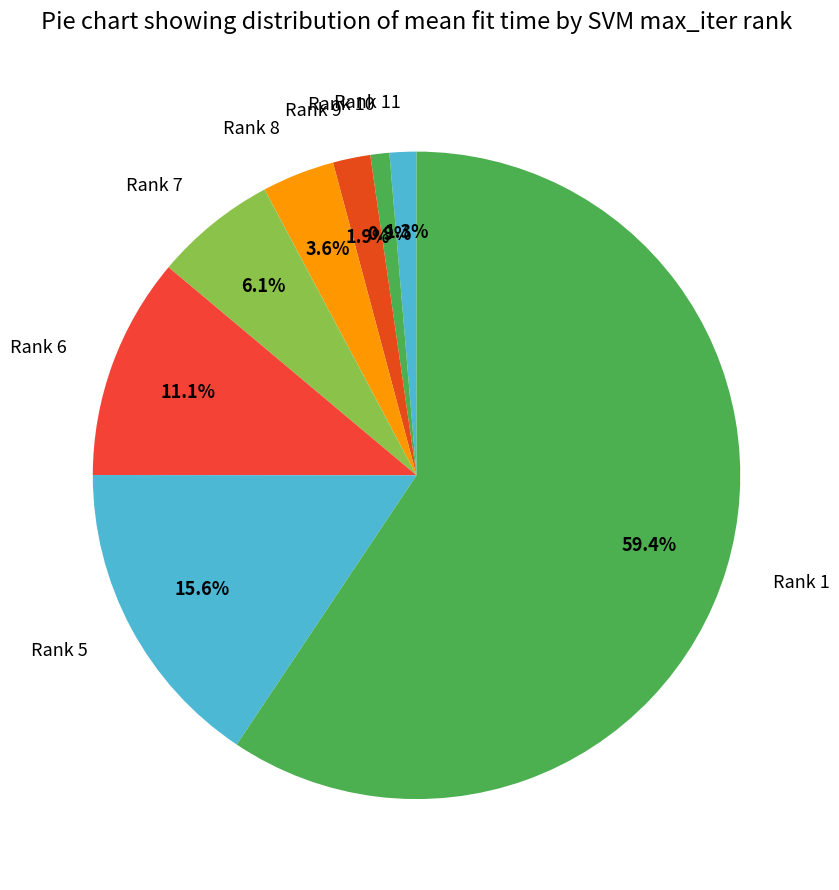

What is the largest slice in the pie chart?

Rank 1